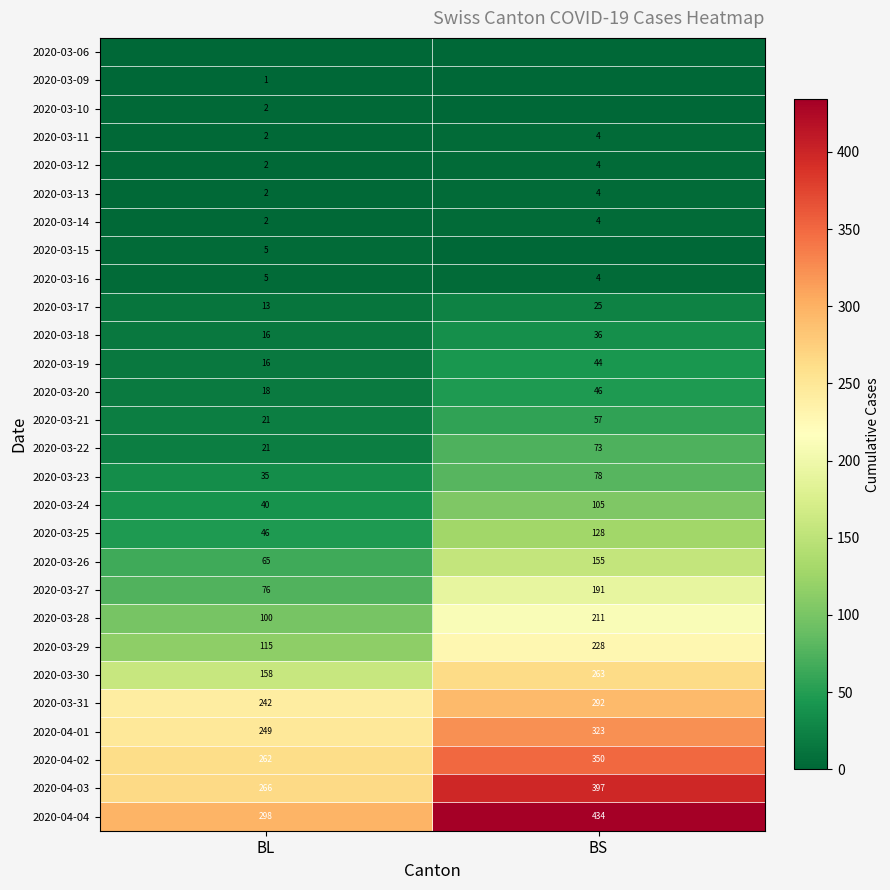

The 2020-03-17 series shows 25 at BS. True or false?

True